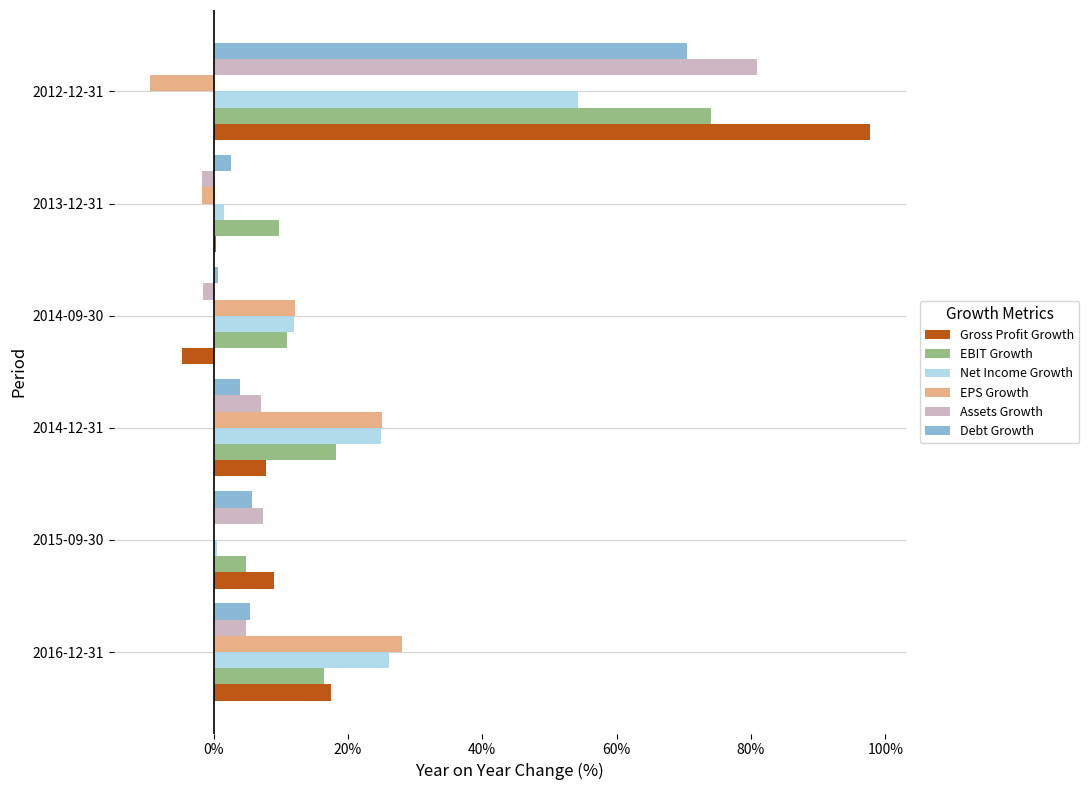

What are all the series names shown in the legend?

Gross Profit Growth, EBIT Growth, Net Income Growth, EPS Growth, Assets Growth, Debt Growth